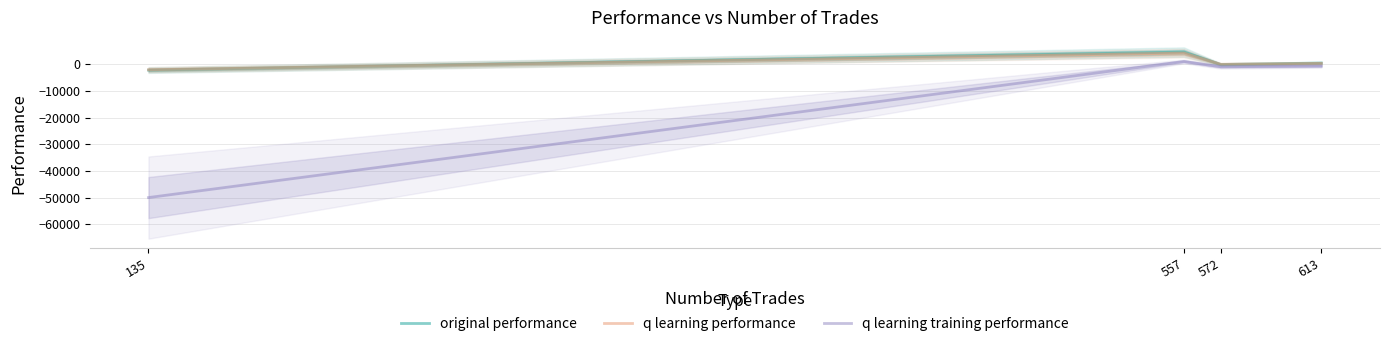

At which label does q learning performance reach its peak?

557